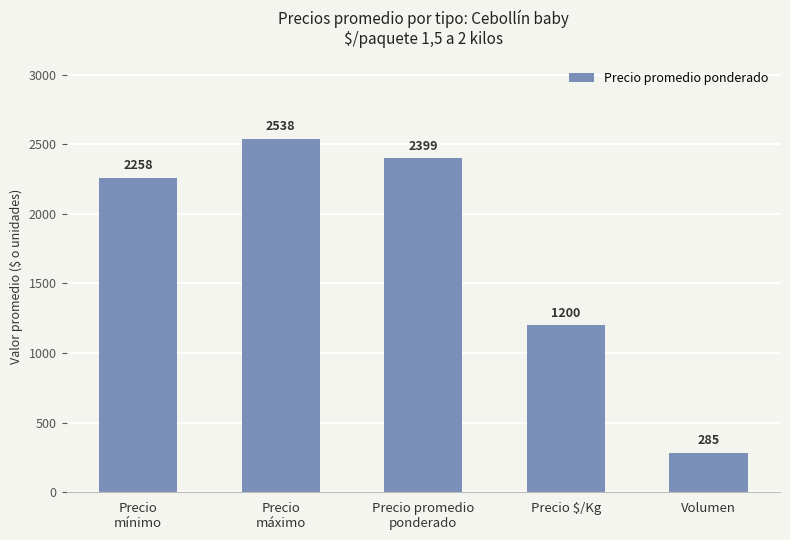

What is the value of the 1st bar from the left?

2258